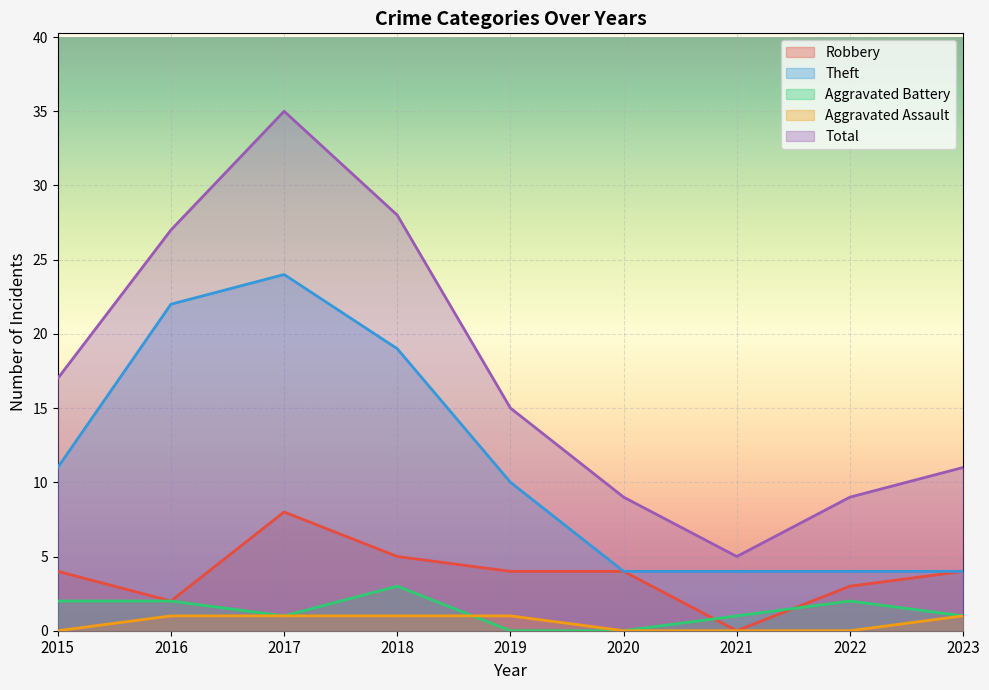

At which category does Total reach its first local peak?

2017